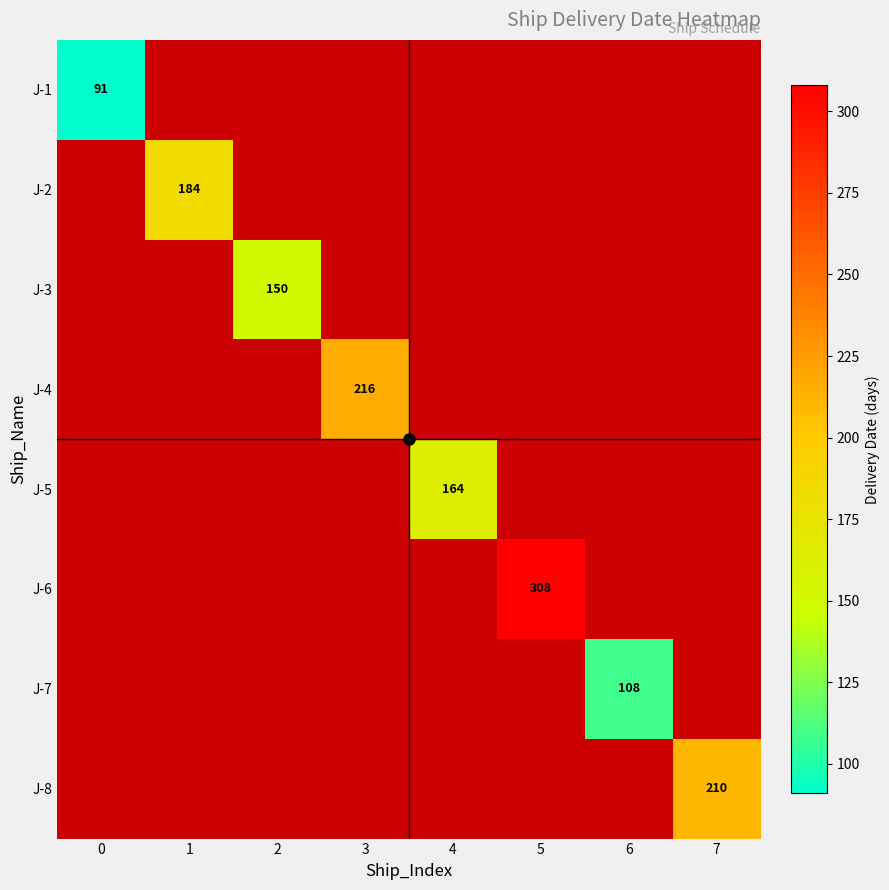

At how many categories does at least one series exceed 281?

1